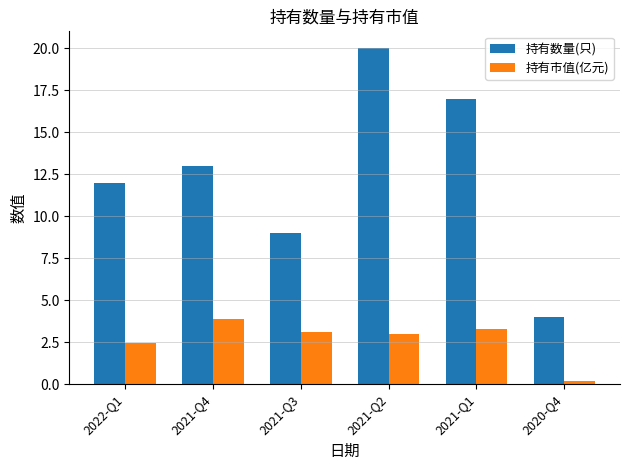

Which category has the lowest value in the 持有市值(亿元) series?

2020-Q4